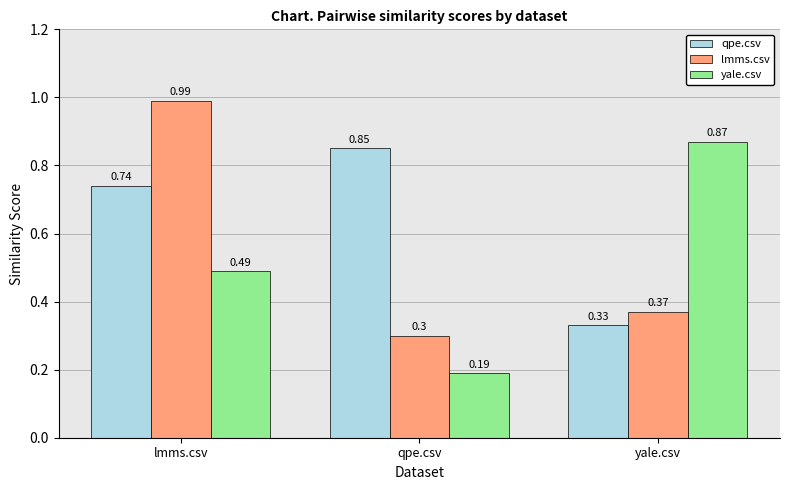

Is it true that qpe.csv equals 0.3 at yale.csv?

True